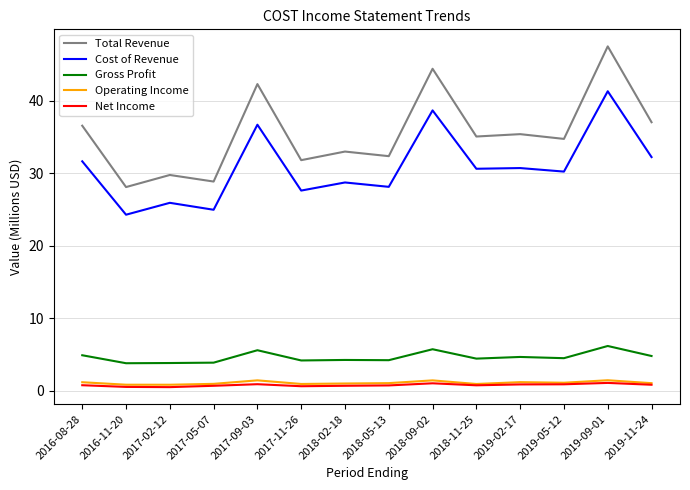

What is the difference between the maximum and minimum values in the Cost of Revenue series?

17.0